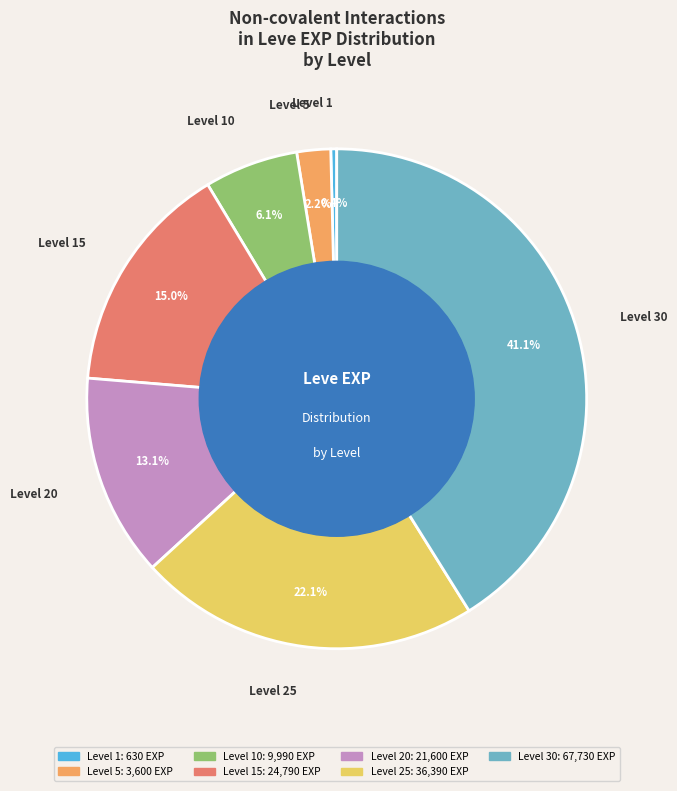

Does any single category account for the majority?

No